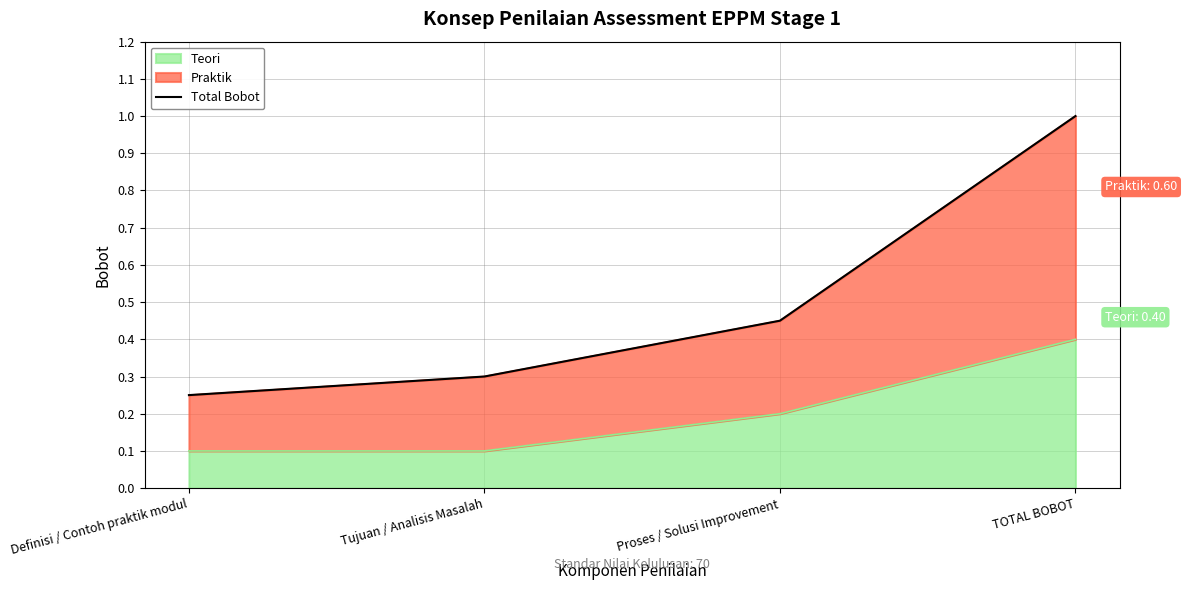

Rank the categories by value from lowest to highest.

Definisi / Contoh praktik modul, Tujuan / Analisis Masalah, Proses / Solusi Improvement, TOTAL BOBOT